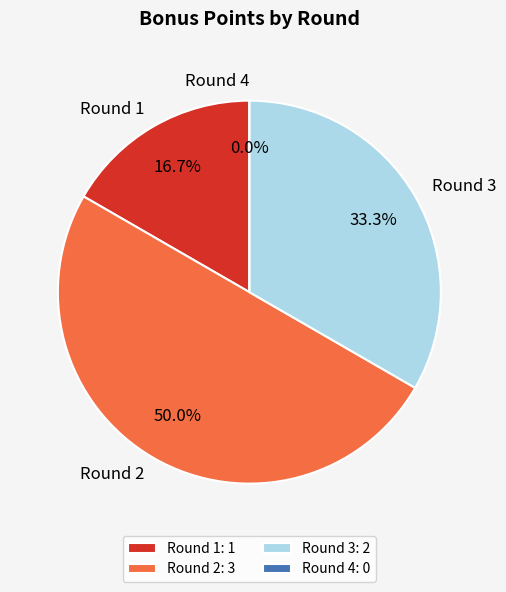

What is the smallest slice in the pie chart?

Round 4